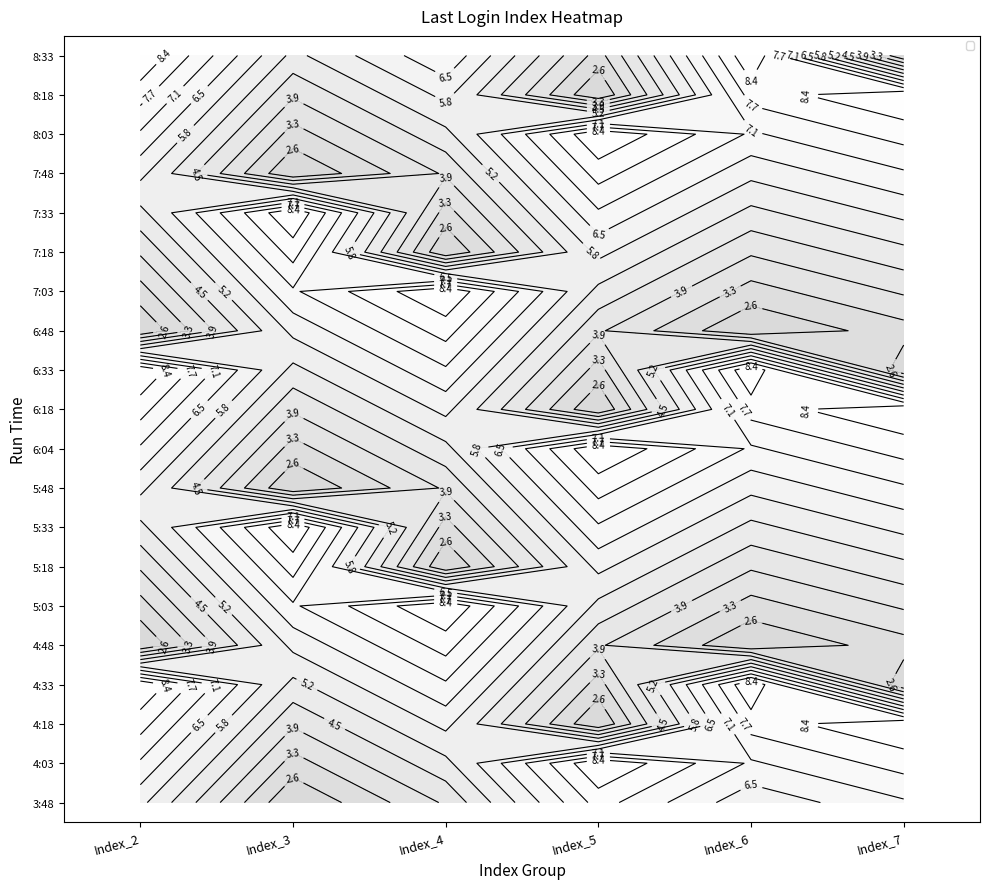

Is the value of 7:48 at Index_4 greater than the value of 8:18 at Index_4?

No